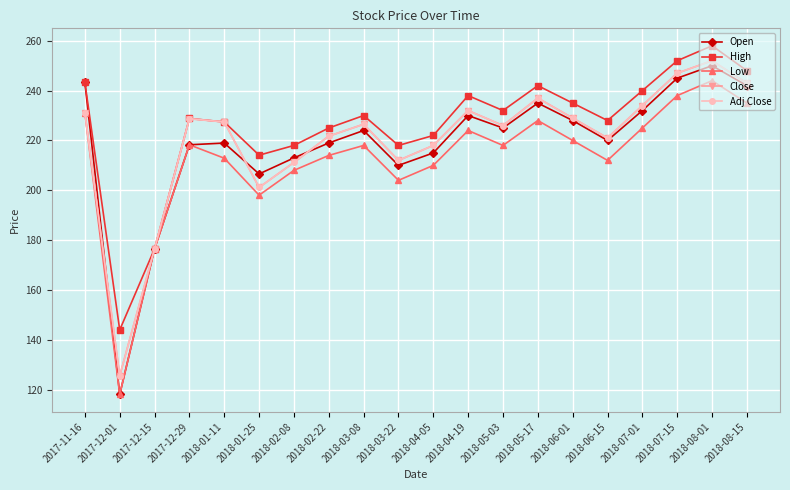

What is the difference between the High values at 2017-12-01 and 2018-04-05?

78.0